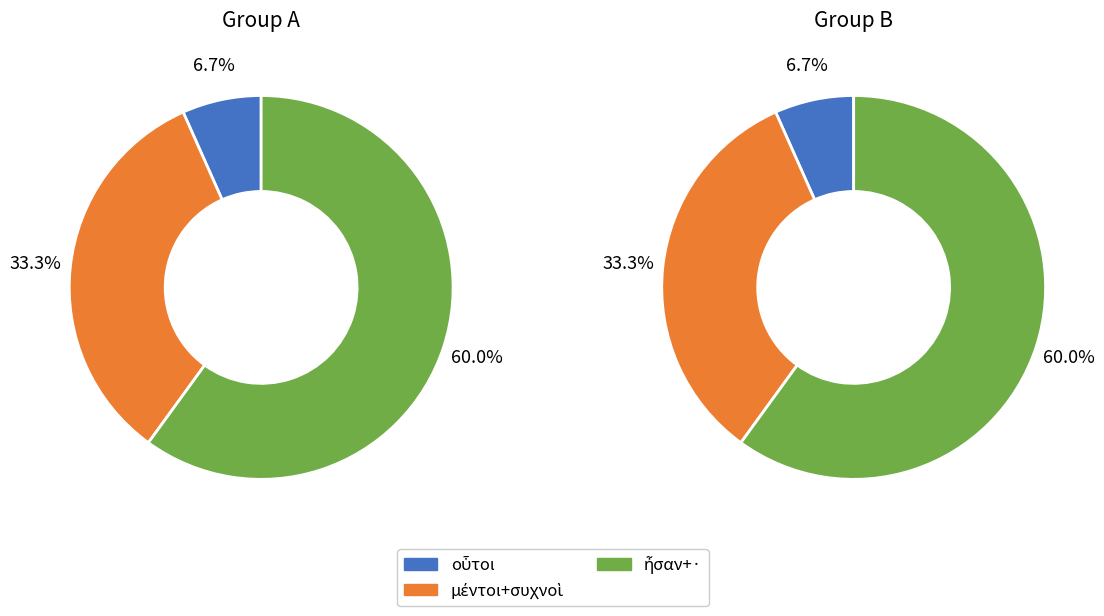

Is it true that μέντοι is 19% of the pie?

False